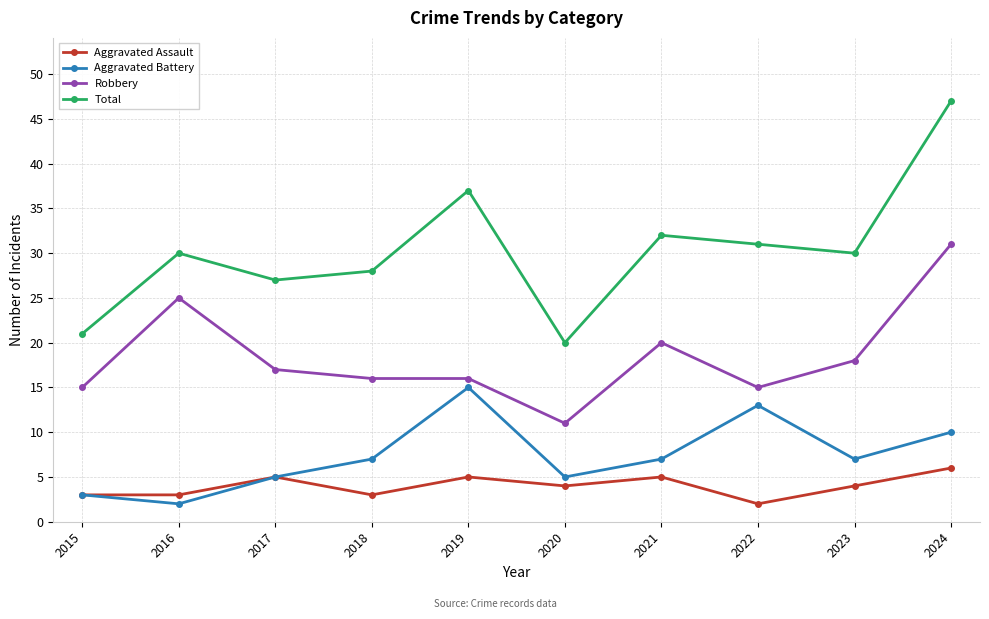

Which category has the highest value across all series?

2024